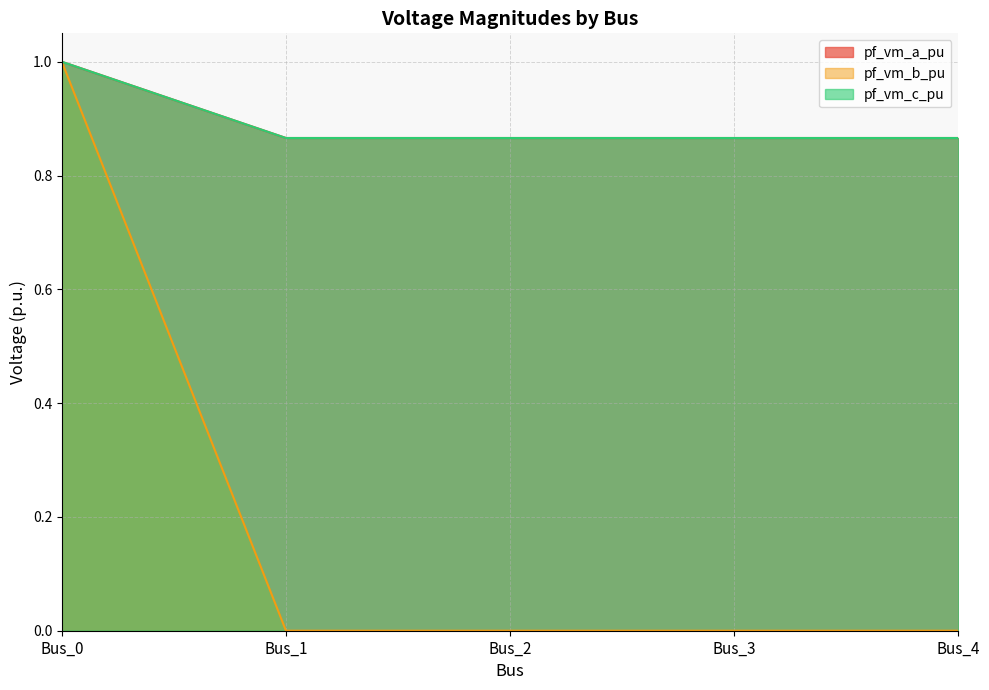

At which label is pf_vm_a_pu closest to 0?

Bus_1